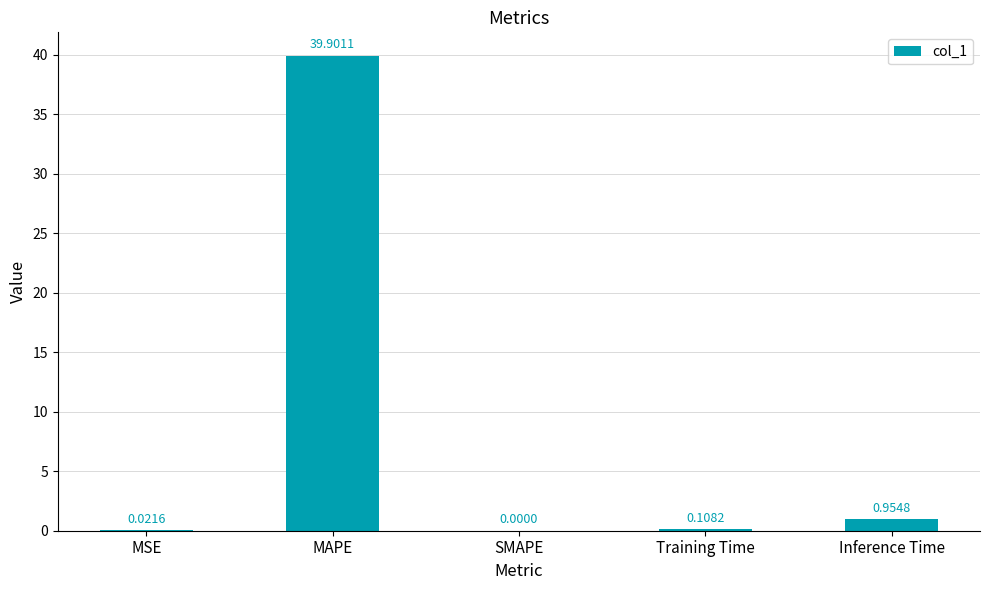

What is the change in value from Training Time to Inference Time?

+0.8